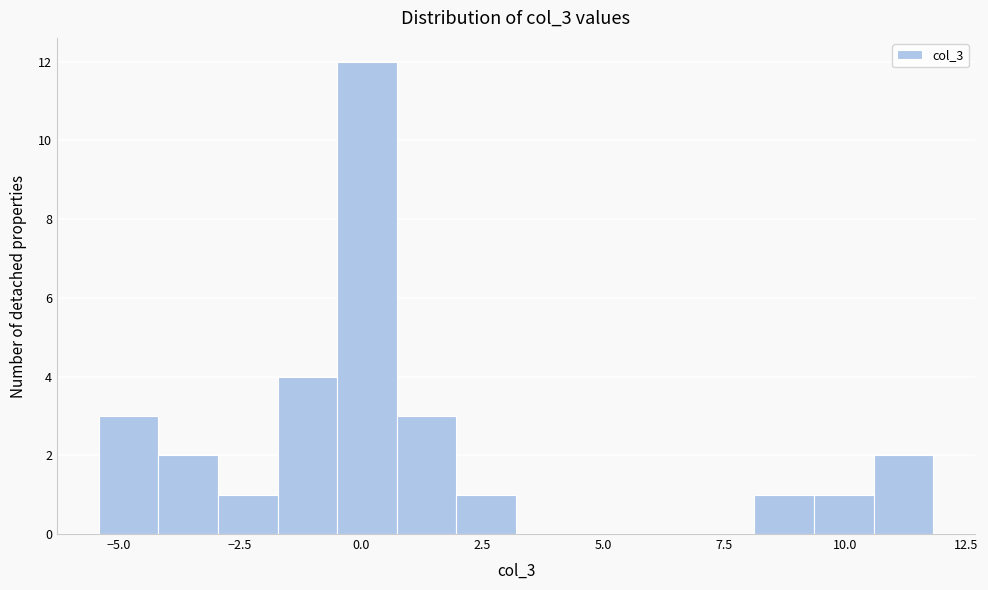

Around what value on the x-axis is the tallest bar? Give the approximate position of its centre, as read against the axis.

0.0